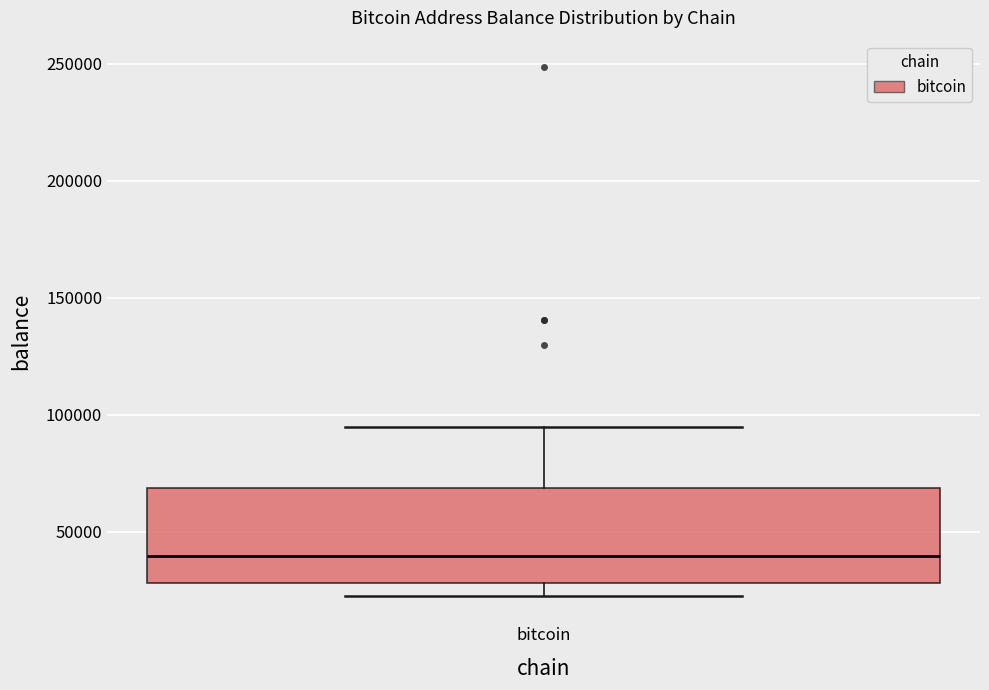

Read this box plot against the y-axis: the position of the median line, the range covered by the box, and the ends of both whiskers. The values are not printed on the chart, so give them approximately, as read against the axis.

median 40000, box 30000 to 70000, whiskers 25000 to 95000